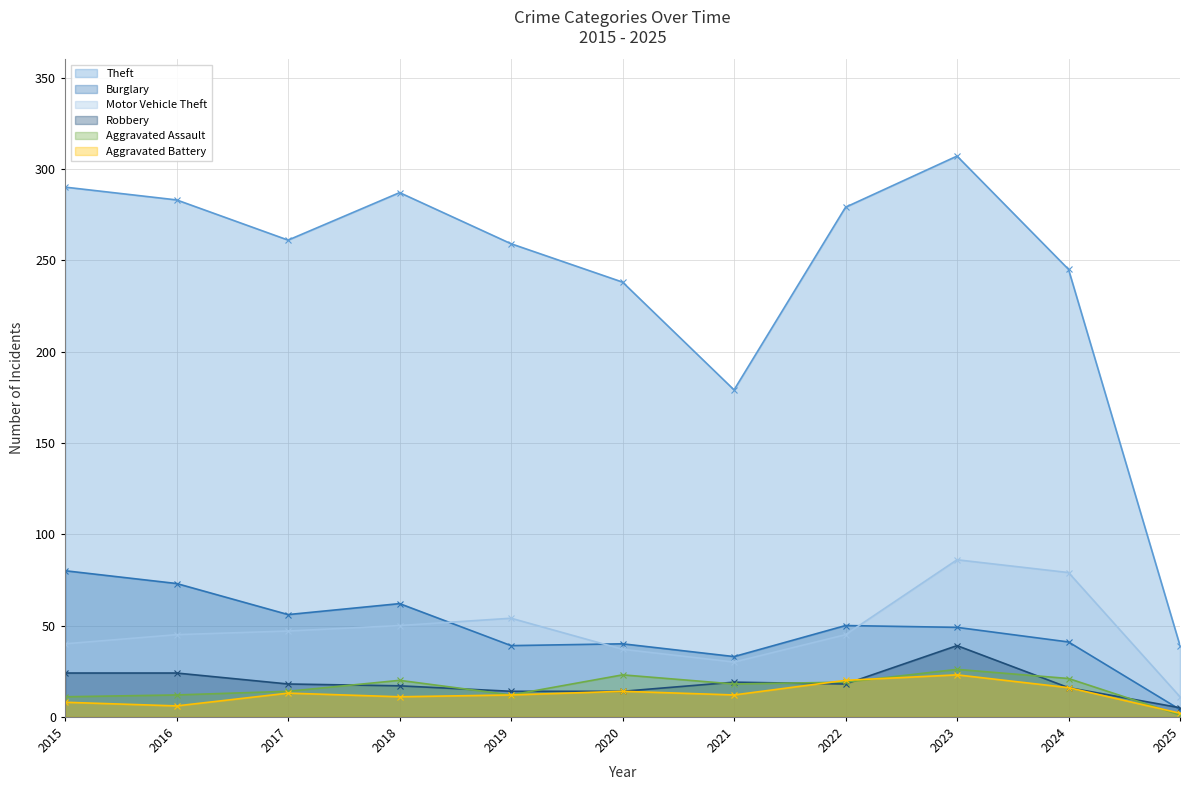

What is the average value of the Robbery series?

19